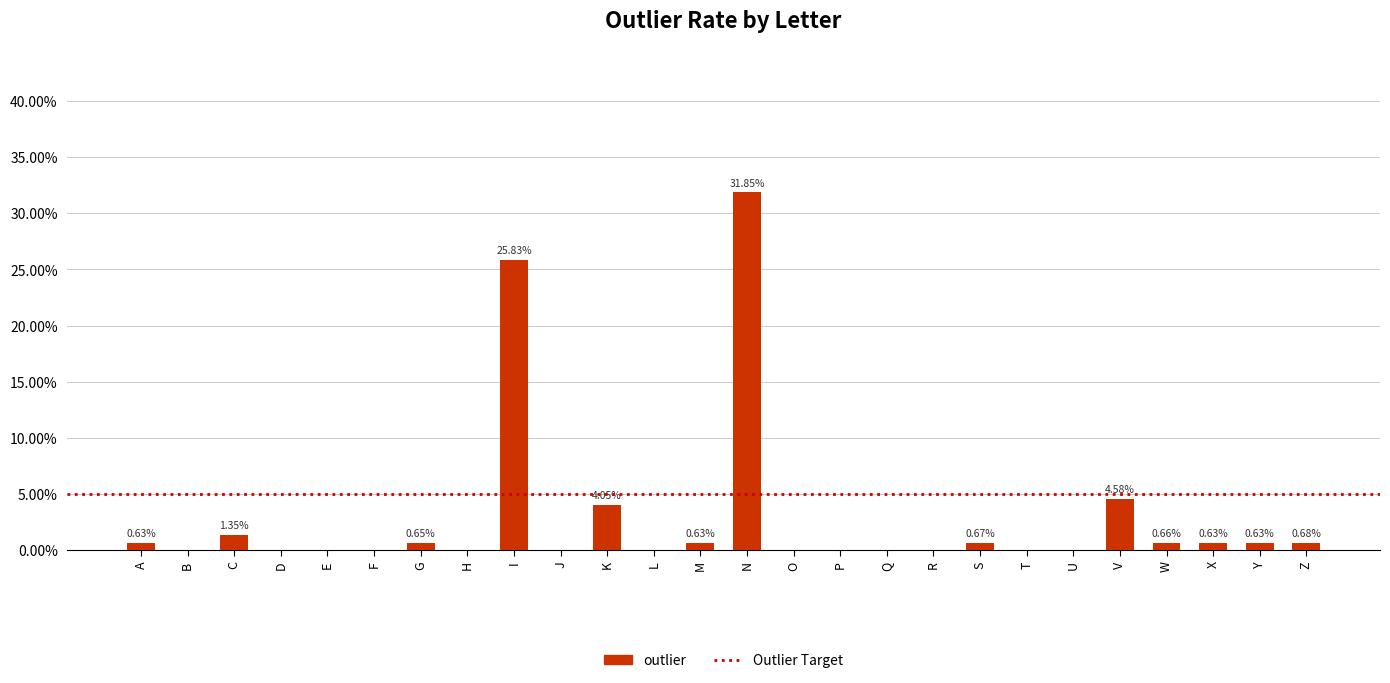

Are the bars horizontal?

No